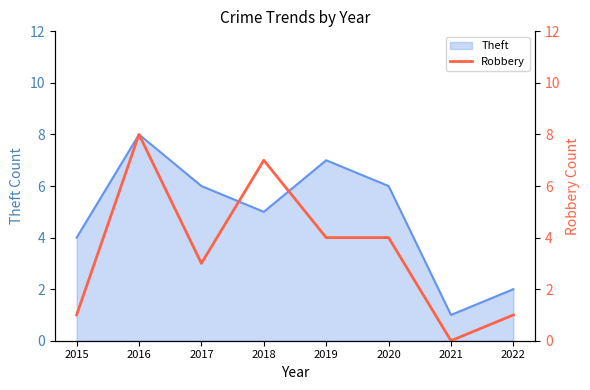

How many data points does each series have?

8